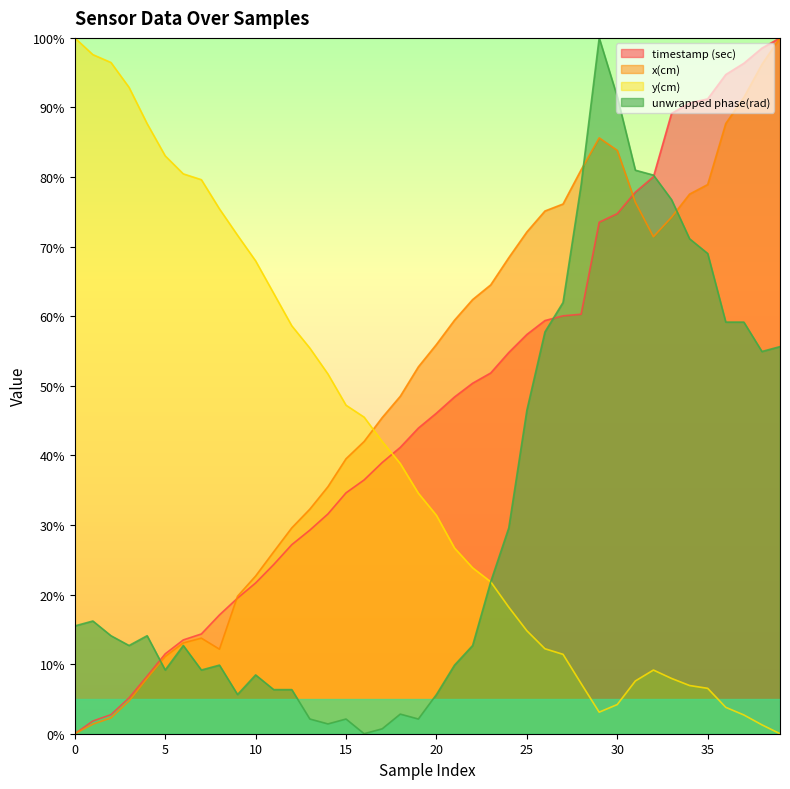

What is the average value of the x(cm) series?

50.0